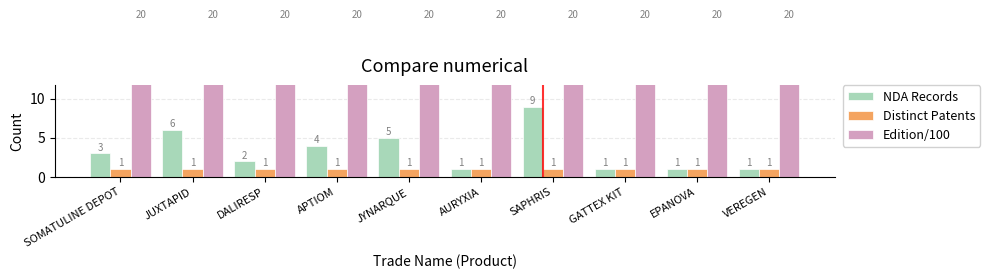

What is the lowest value of the NDA Records series?

1